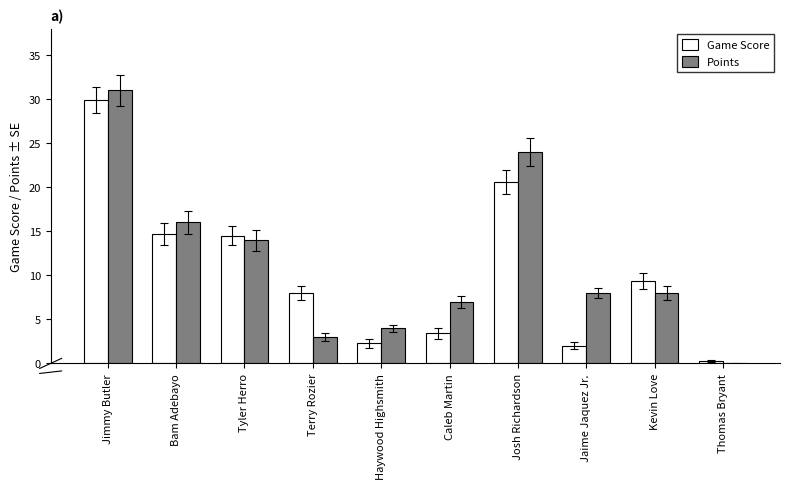

Count the number of data series in this chart.

2